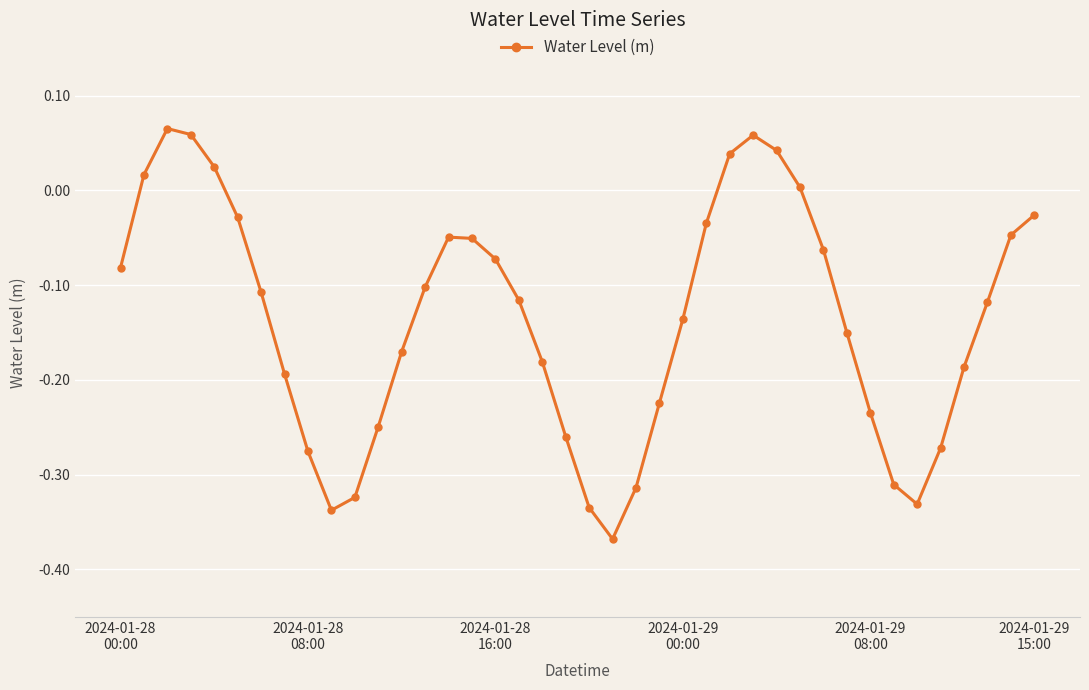

What is the difference between the maximum and minimum values?

0.4